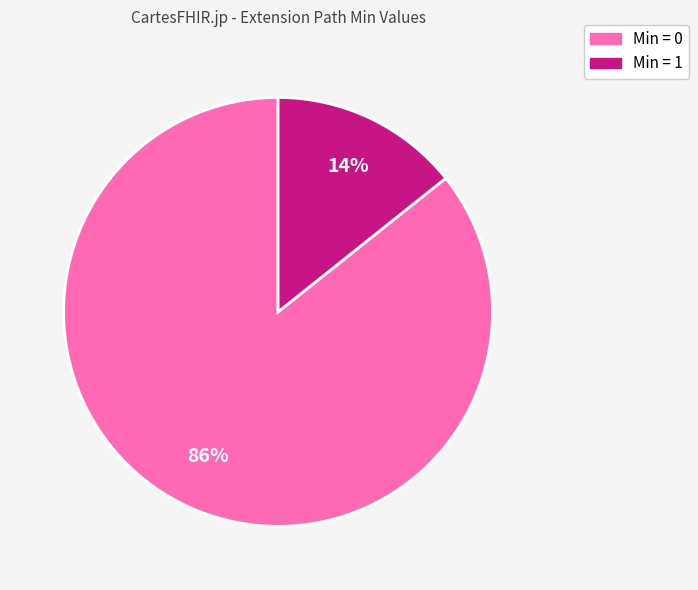

Does any single category account for the majority?

Yes